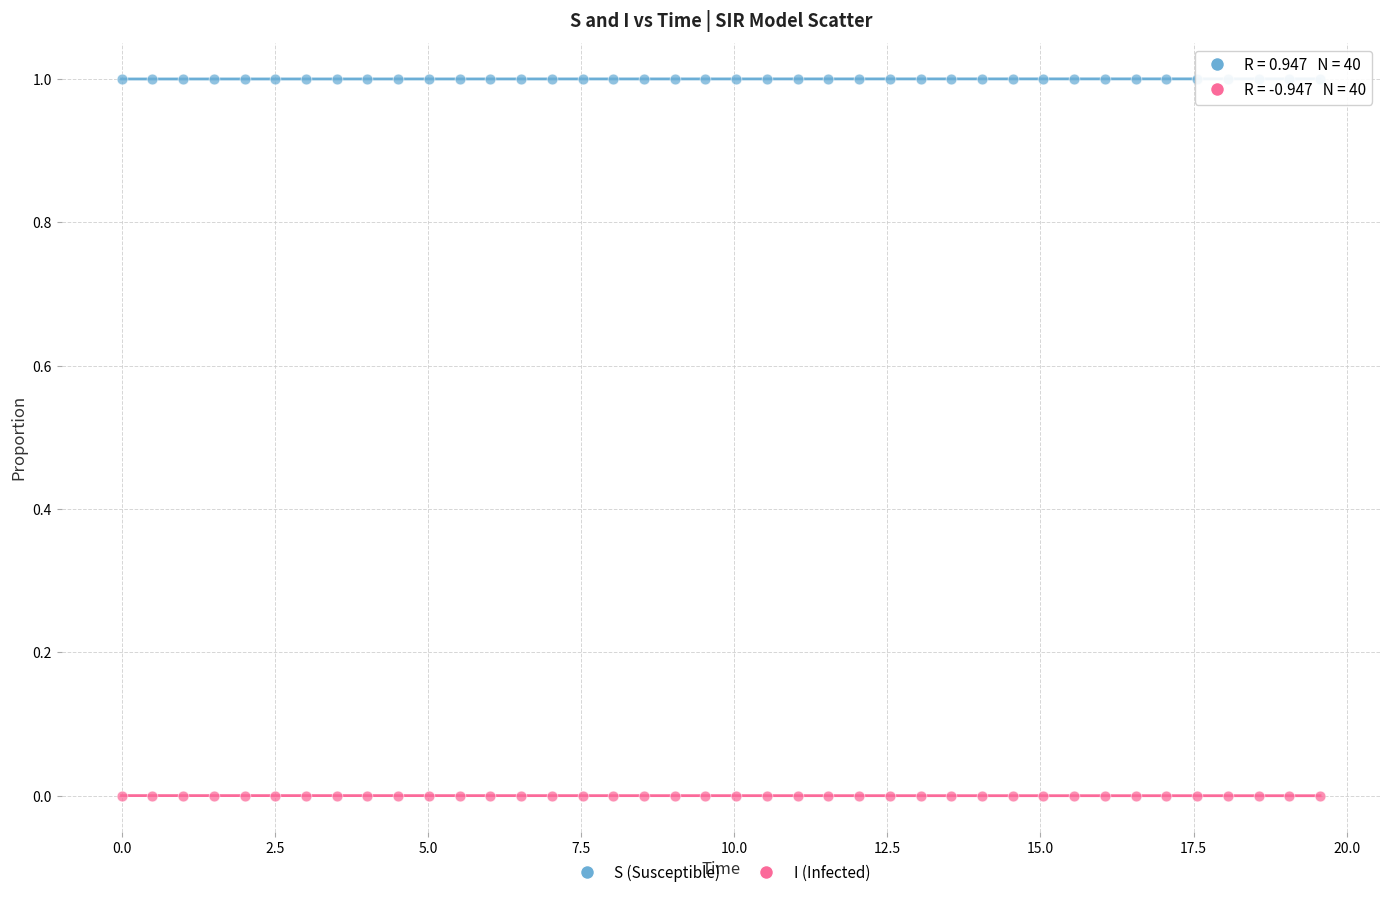

Across all data points, what is the range of X values (max minus min)?

19.6